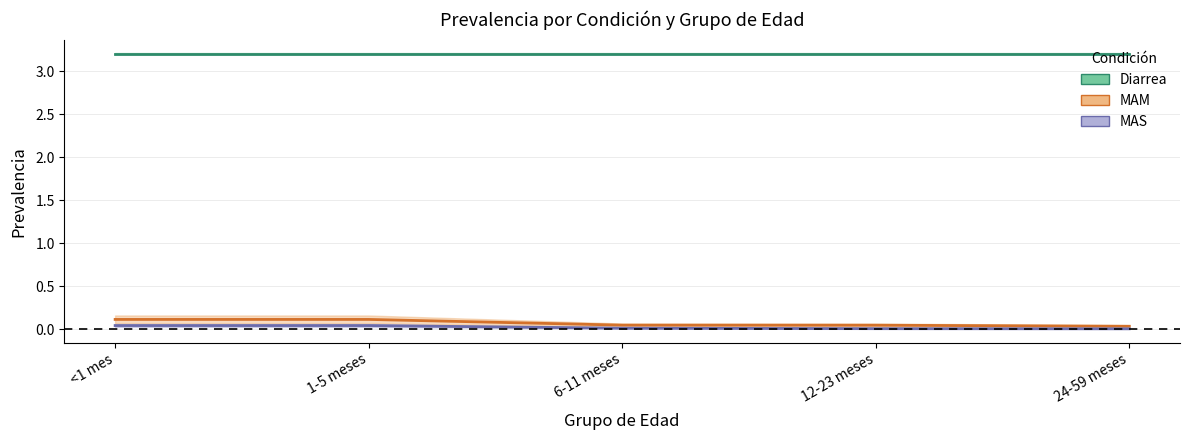

What is the difference between the maximum and minimum values in the MAM series?

0.1